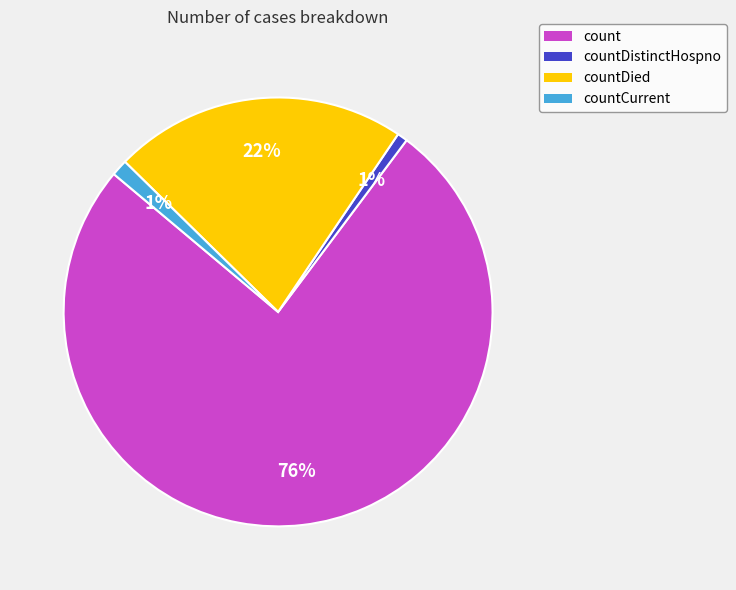

How many segments does this pie chart have?

4